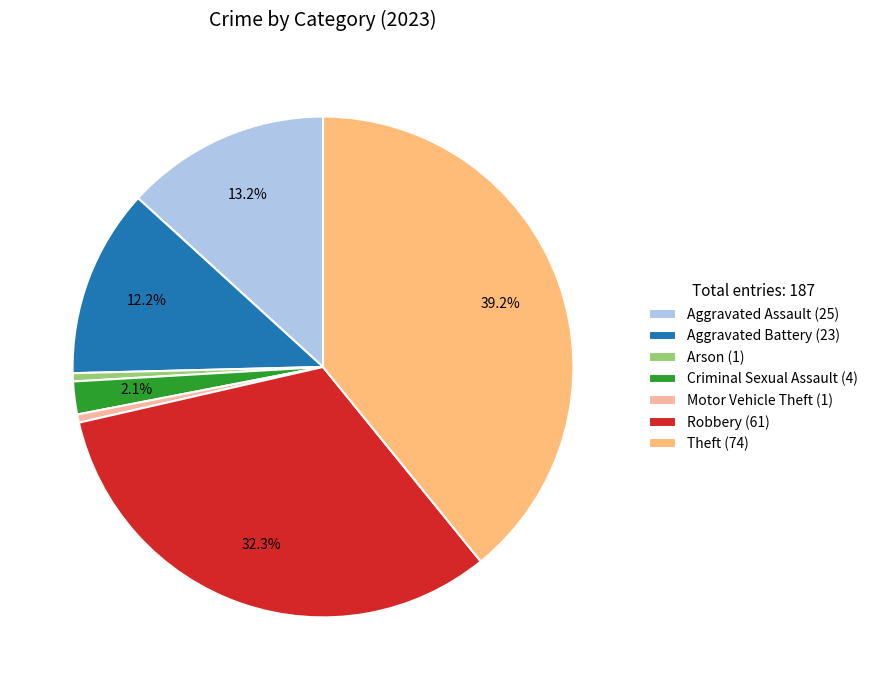

Is it true that Arson is 6% of the pie?

False